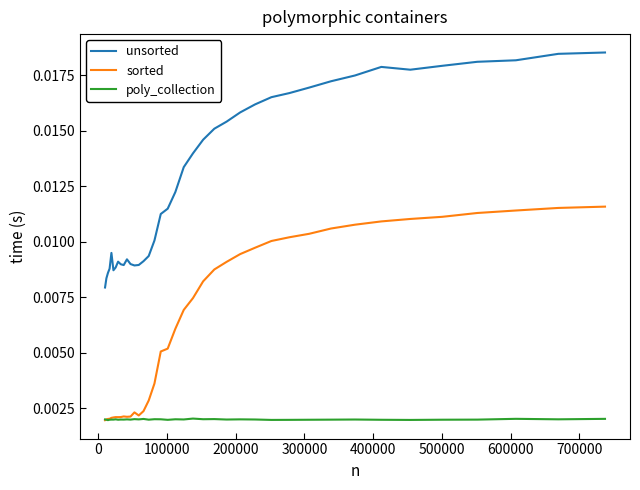

True or false: sorted and unsorted intersect in this chart.

False